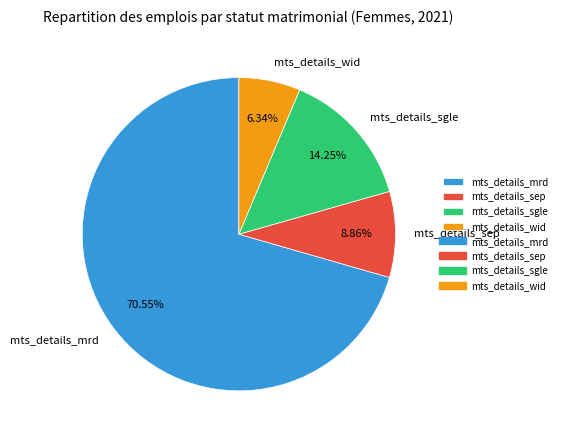

To the nearest percent, what percentage of the pie is mts_details_sgle?

14%